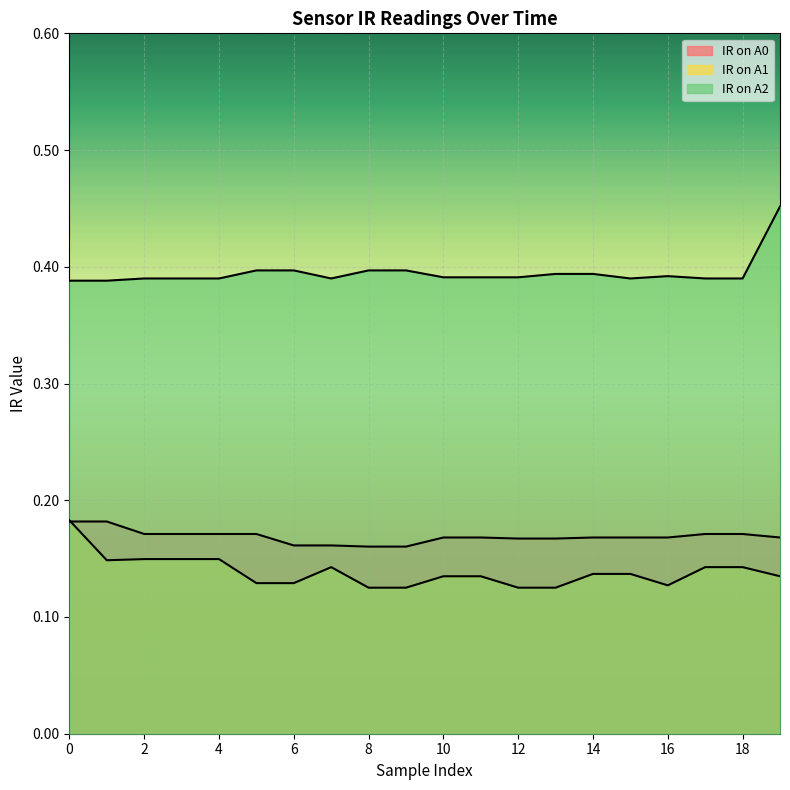

Reading right to left, extract all data points from this chart.

IR on A0: 0.2	0.2	0.2	0.2	0.2	0.2	0.2	0.2	0.2	0.2	0.2	0.2	0.2	0.2	0.2	0.2	0.2	0.2	0.2	0.2
IR on A1: 0.1	0.1	0.1	0.1	0.1	0.1	0.1	0.1	0.1	0.1	0.1	0.1	0.1	0.1	0.1	0.1	0.1	0.1	0.1	0.2
IR on A2: 0.5	0.4	0.4	0.4	0.4	0.4	0.4	0.4	0.4	0.4	0.4	0.4	0.4	0.4	0.4	0.4	0.4	0.4	0.4	0.4